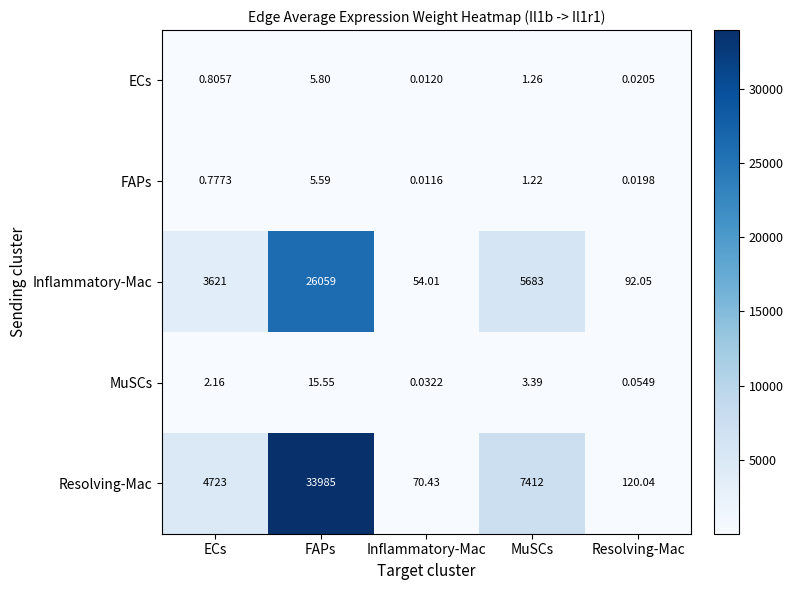

List the series in order of their peak value, lowest first.

FAPs, ECs, MuSCs, Inflammatory-Mac, Resolving-Mac